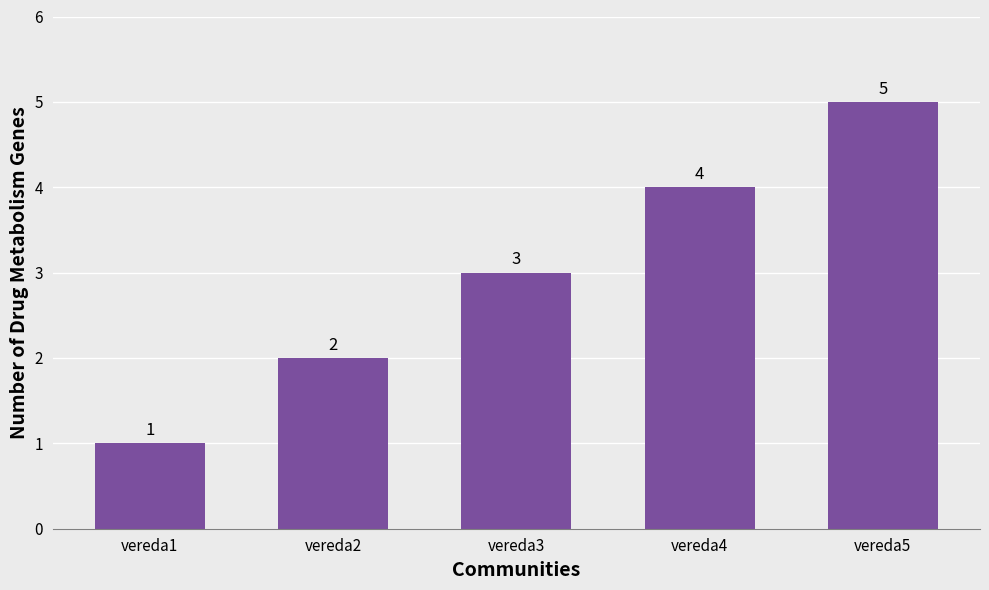

What is the value of the 4th bar from the left?

4